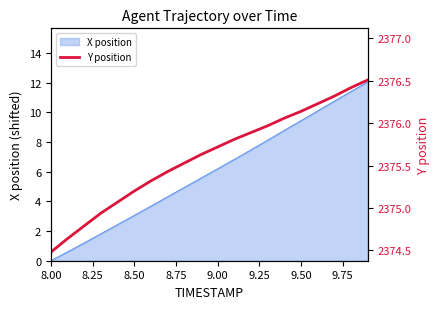

Where does the X position series first go above 6?

9.00